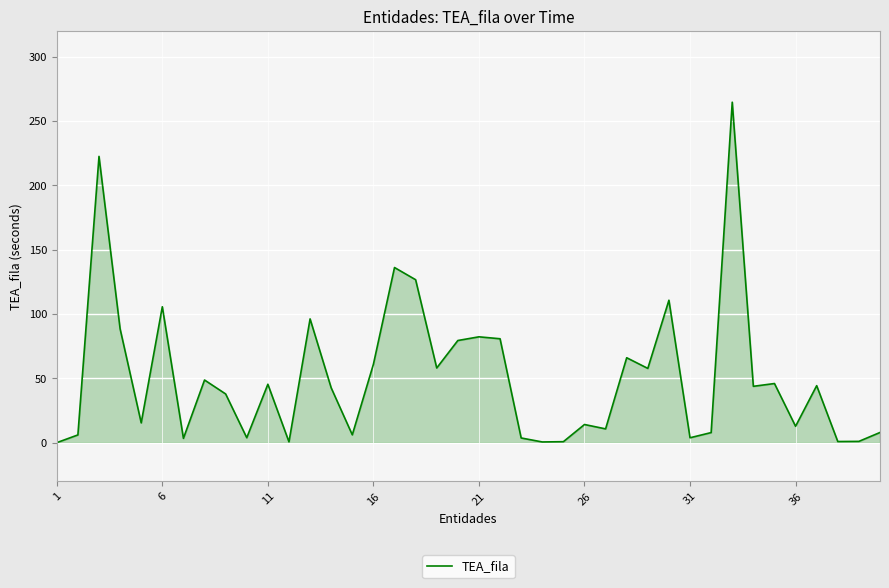

What is the difference between the maximum and minimum values?

264.7